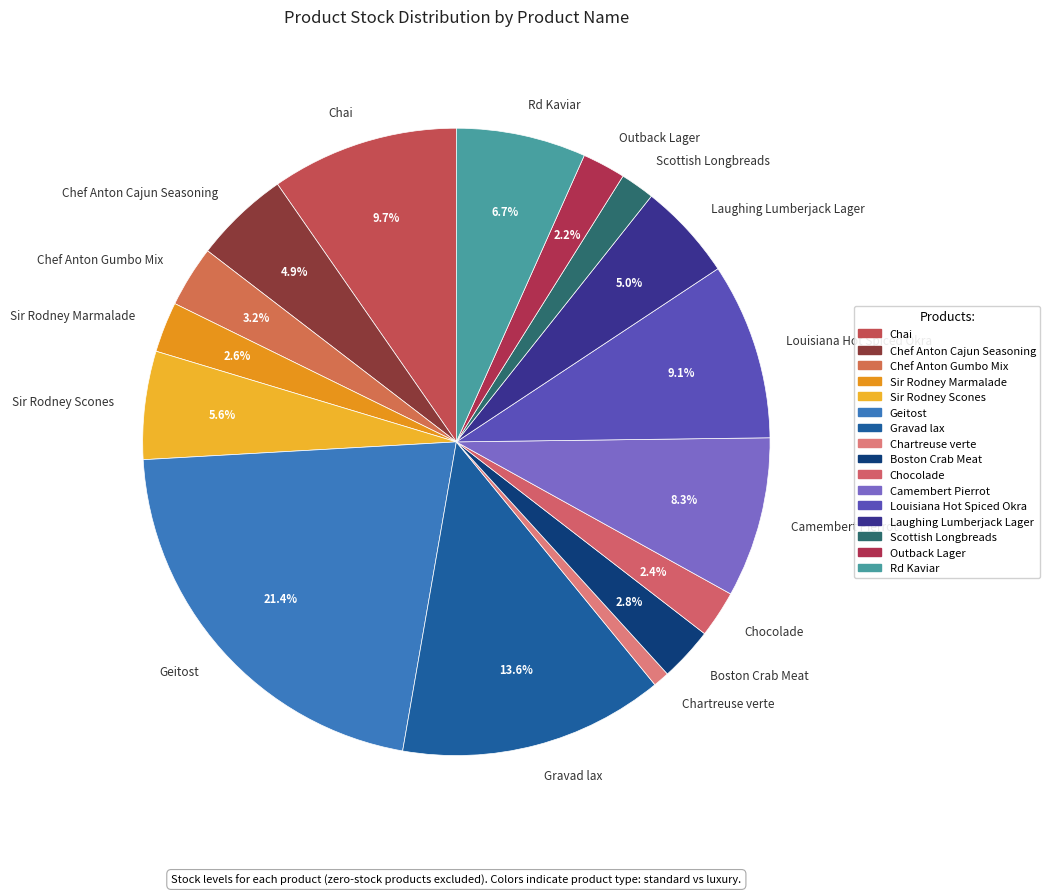

Does Rd Kaviar represent more than half of the total?

No